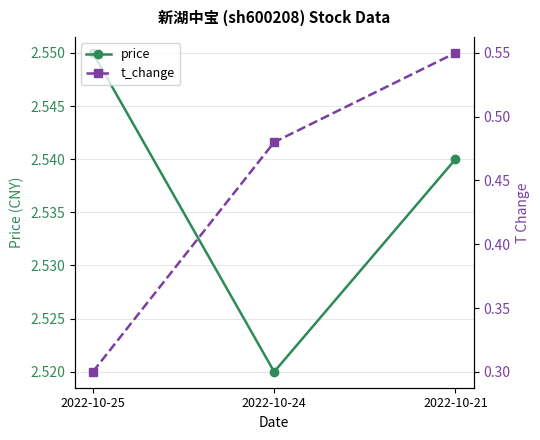

Where is price nearest to the value 2?

2022-10-24